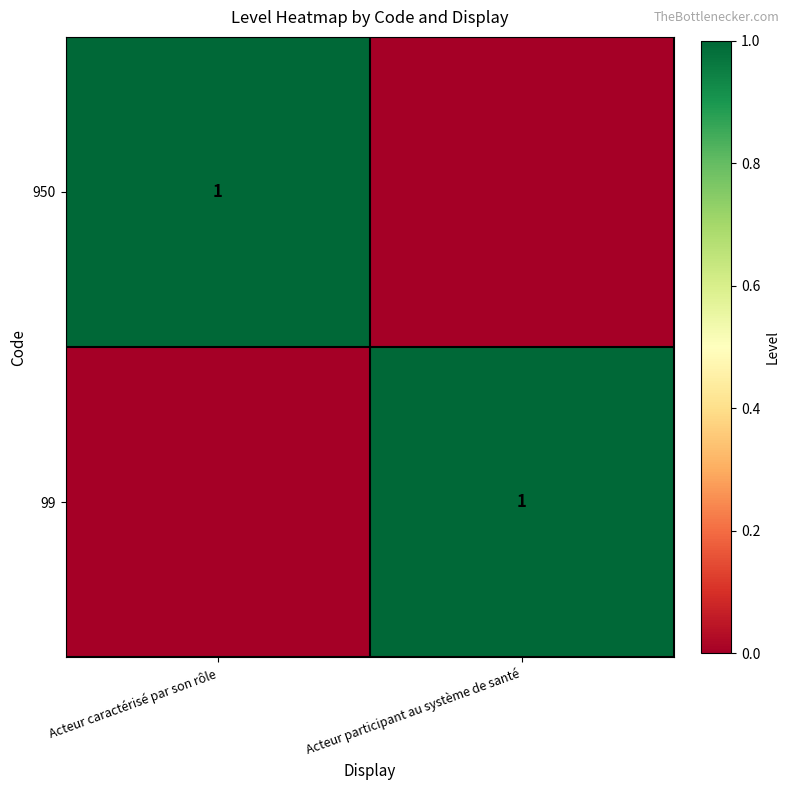

The value of 99 at Acteur participant au système de santé is 2. True or false?

False